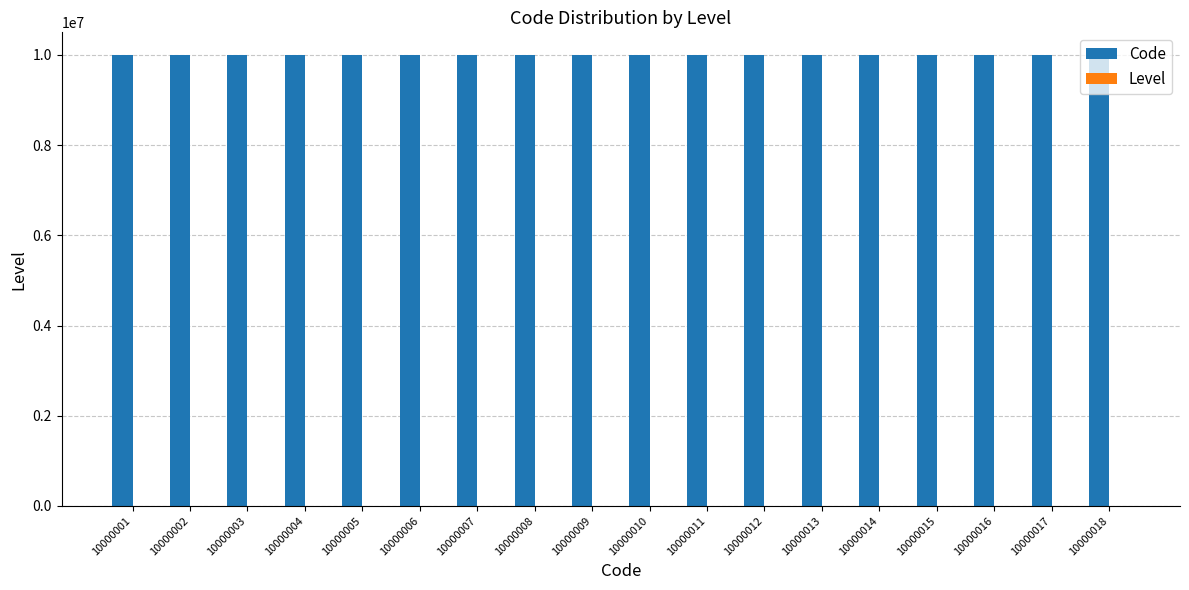

Which series has the largest total across all categories?

Code